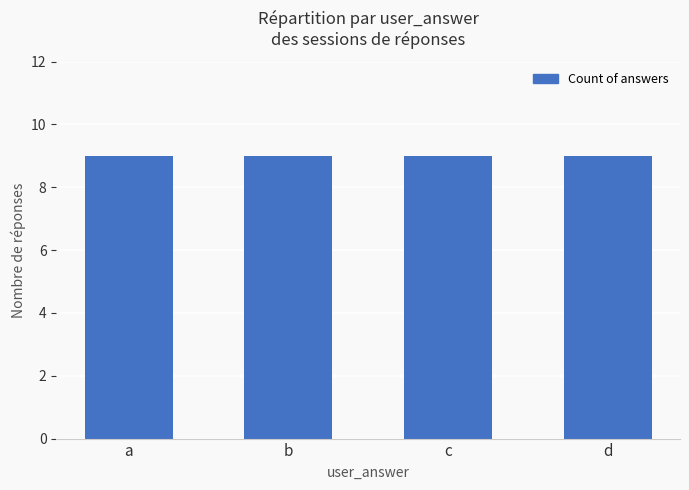

Between a and d, which is larger?

a